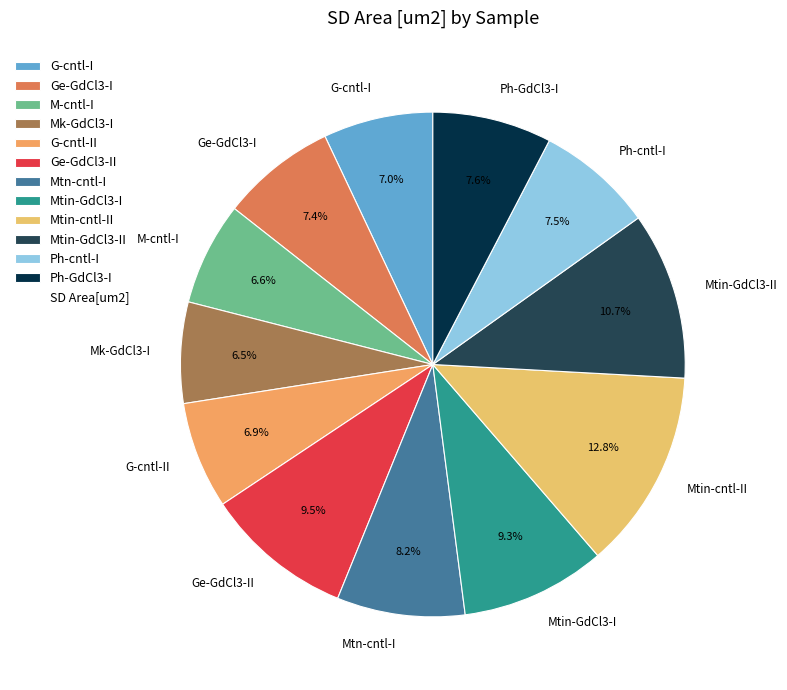

Approximately how many times larger is the value at Mtin-GdCl3-II compared to Mtin-cntl-II?

0.8